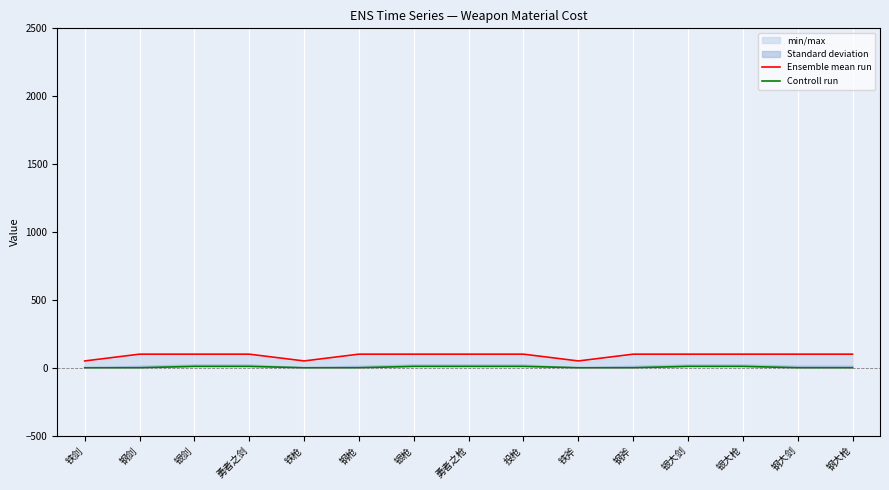

What is the difference between the Controll run values at 铁斧 and 银剑?

10